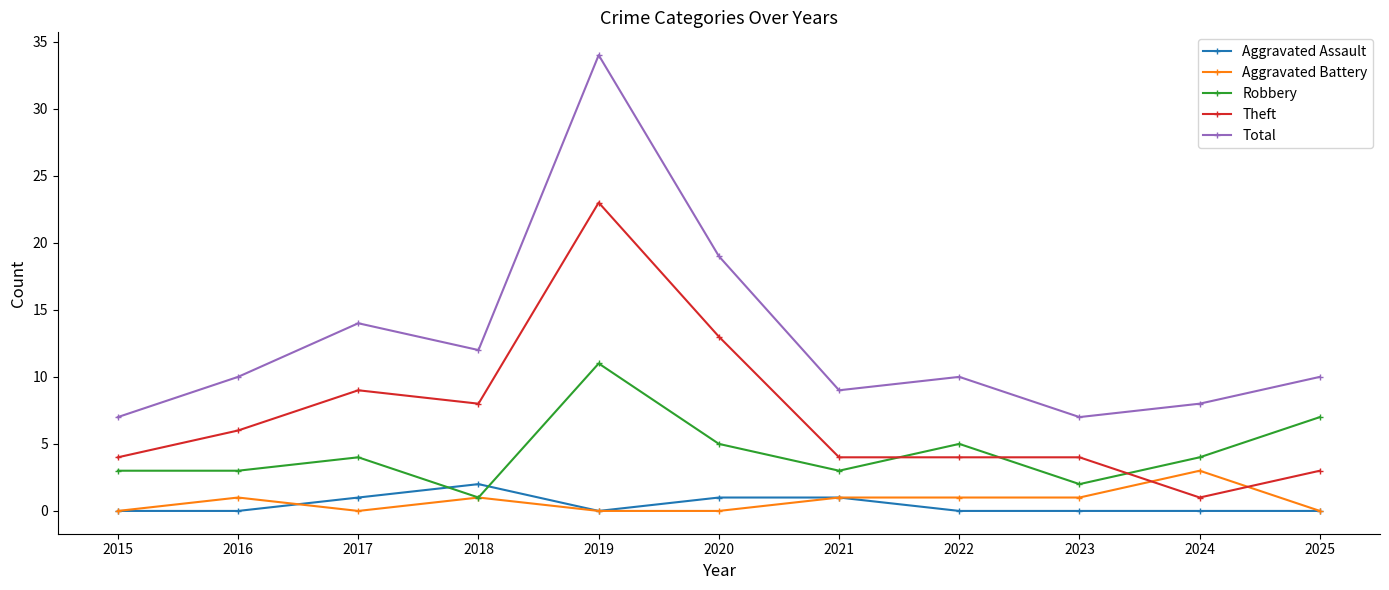

At which category does Aggravated Battery reach its first local valley?

2017